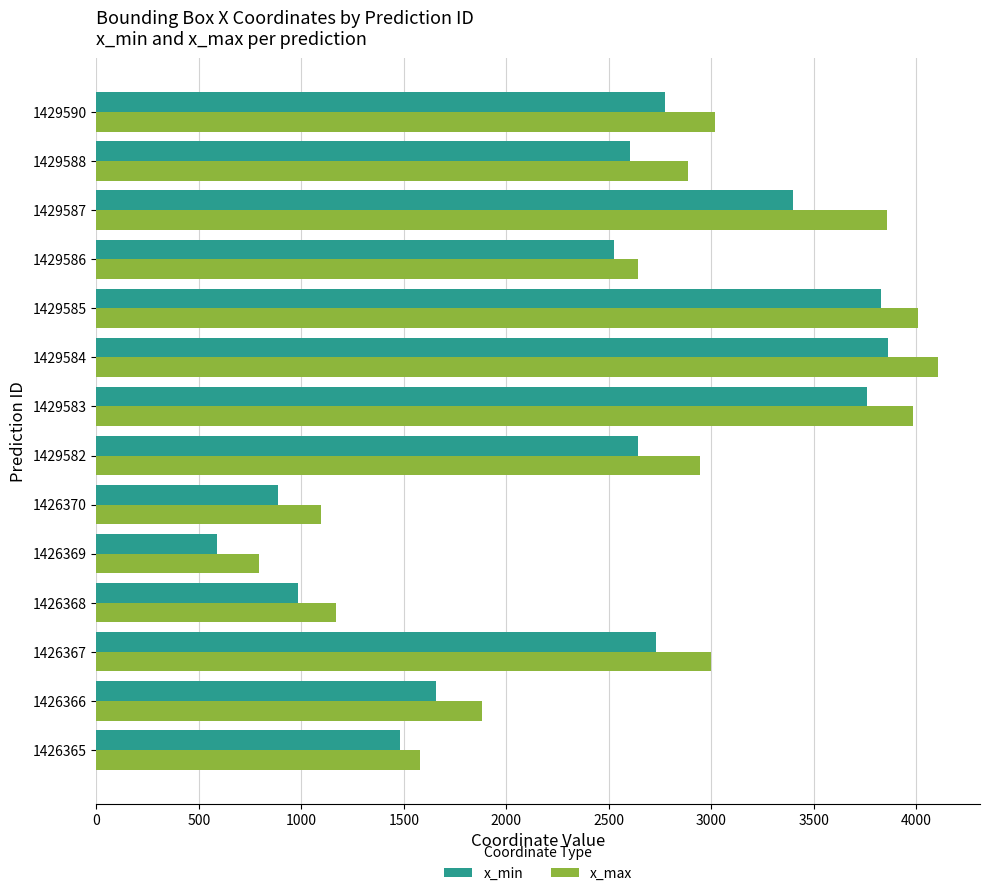

What is the highest value of the x_max series?

4106